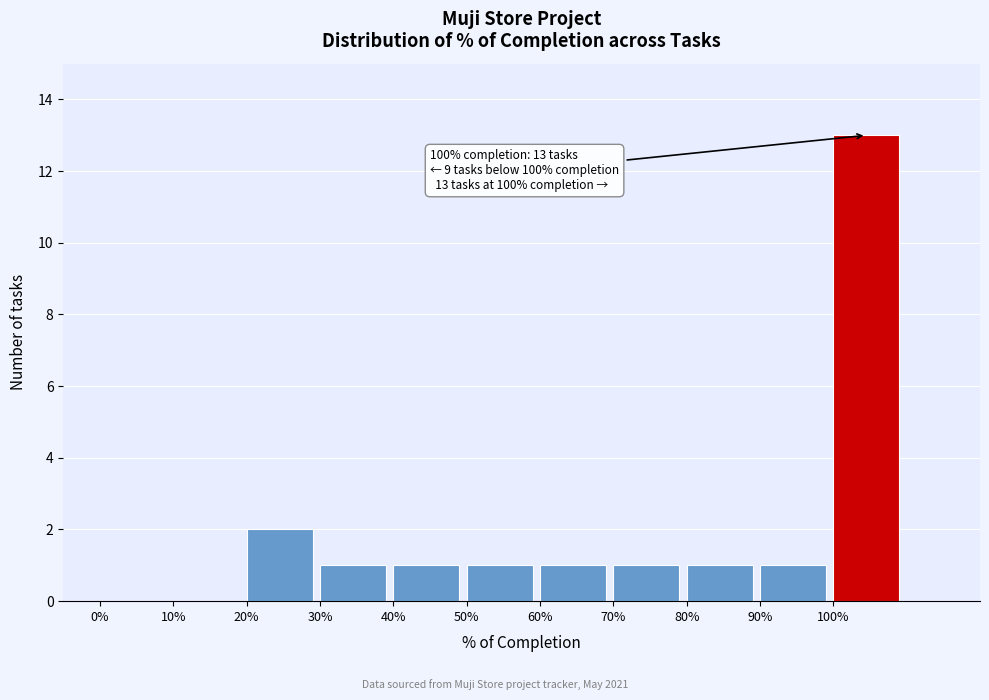

Reading left to right, list all the values displayed in this chart.

0%=0	10%=0	20%=2	30%=1	40%=1	50%=1	60%=1	70%=1	80%=1	90%=1	100%=13